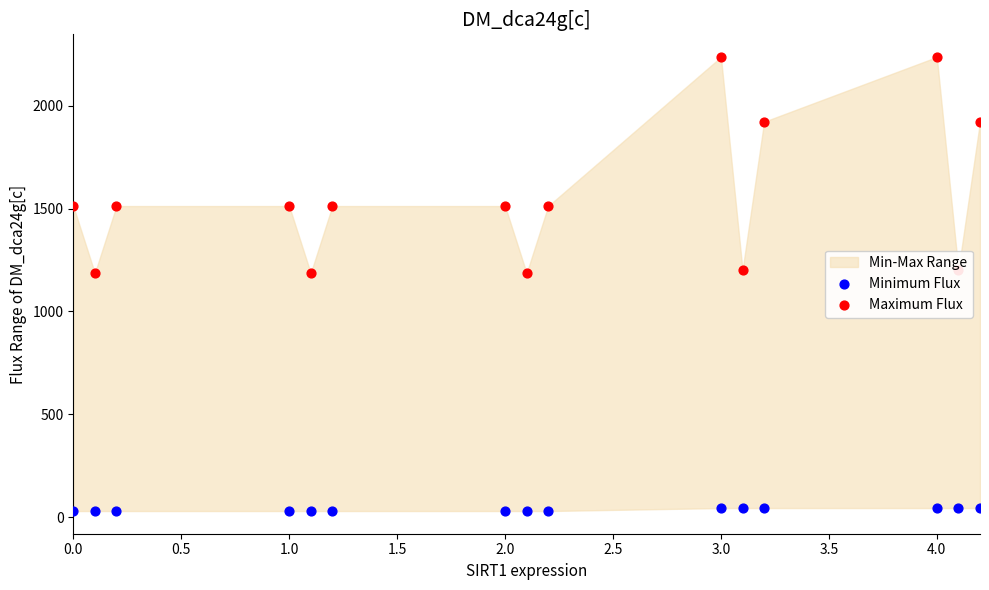

Which series contains the highest Y value?

Maximum Flux